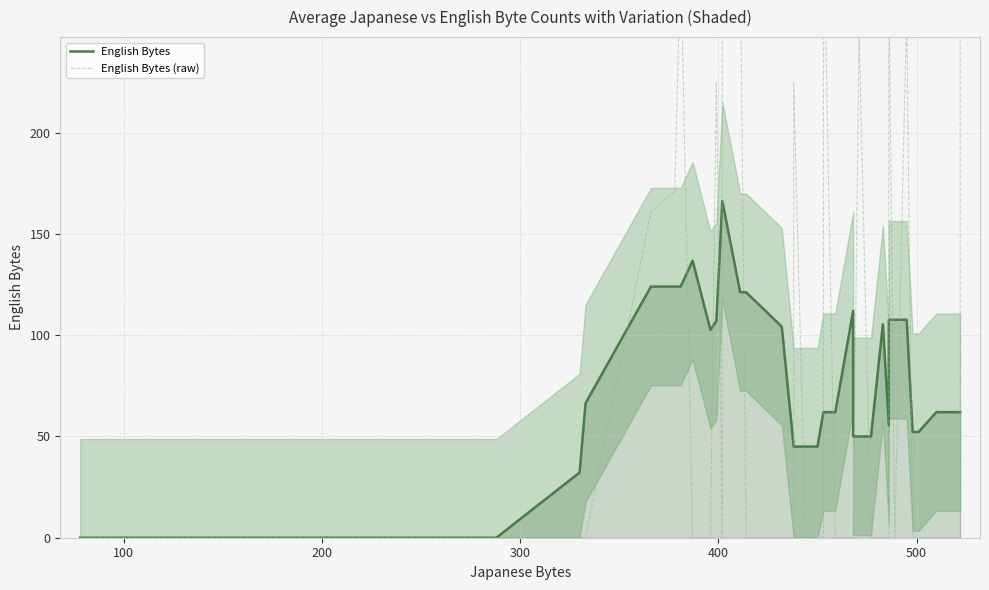

What is the average value of the English Bytes series?

75.9